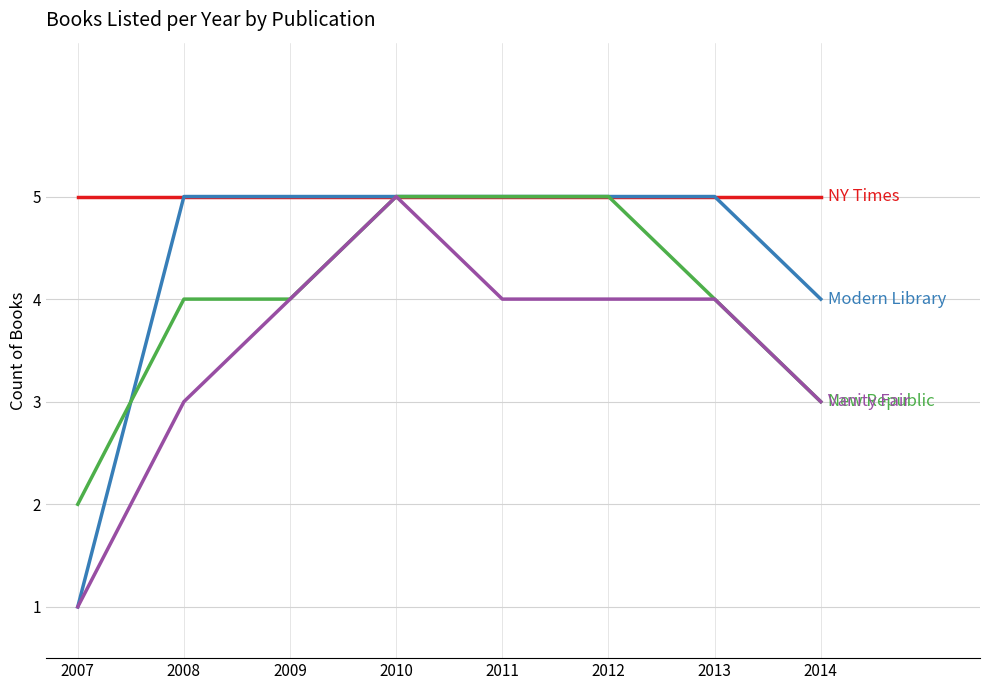

Which label corresponds to the smallest value in the chart?

2007